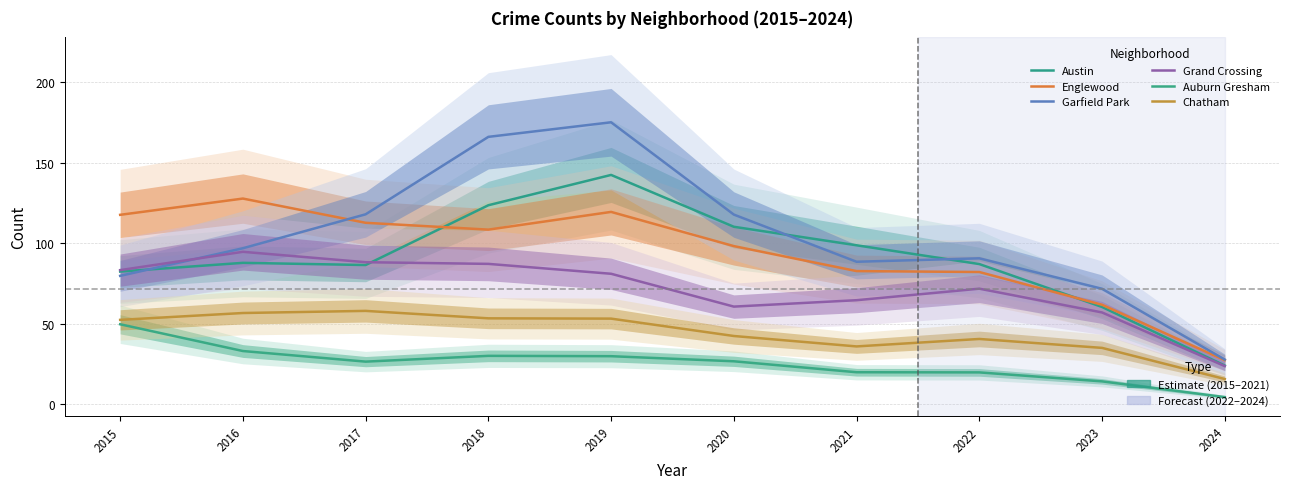

List the labels in order of Auburn Gresham value, smallest first.

2024, 2023, 2022, 2021, 2017, 2020, 2019, 2018, 2016, 2015